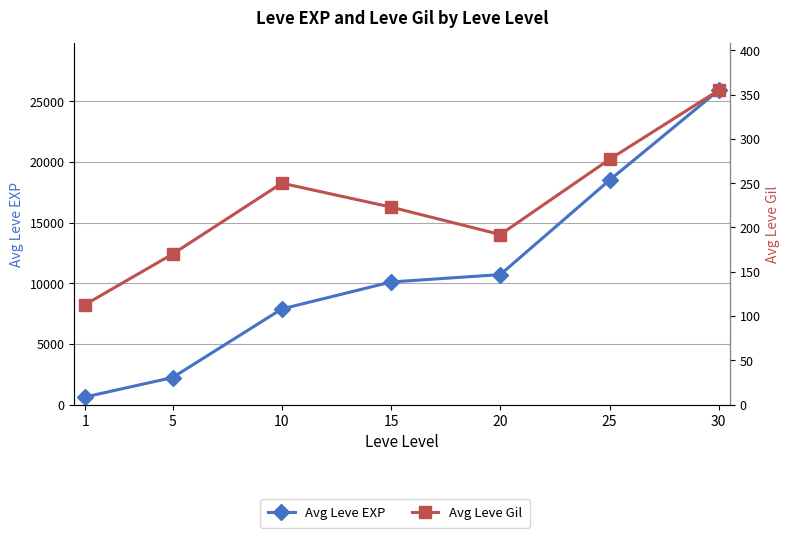

Which series has the largest total across all categories?

Avg Leve EXP